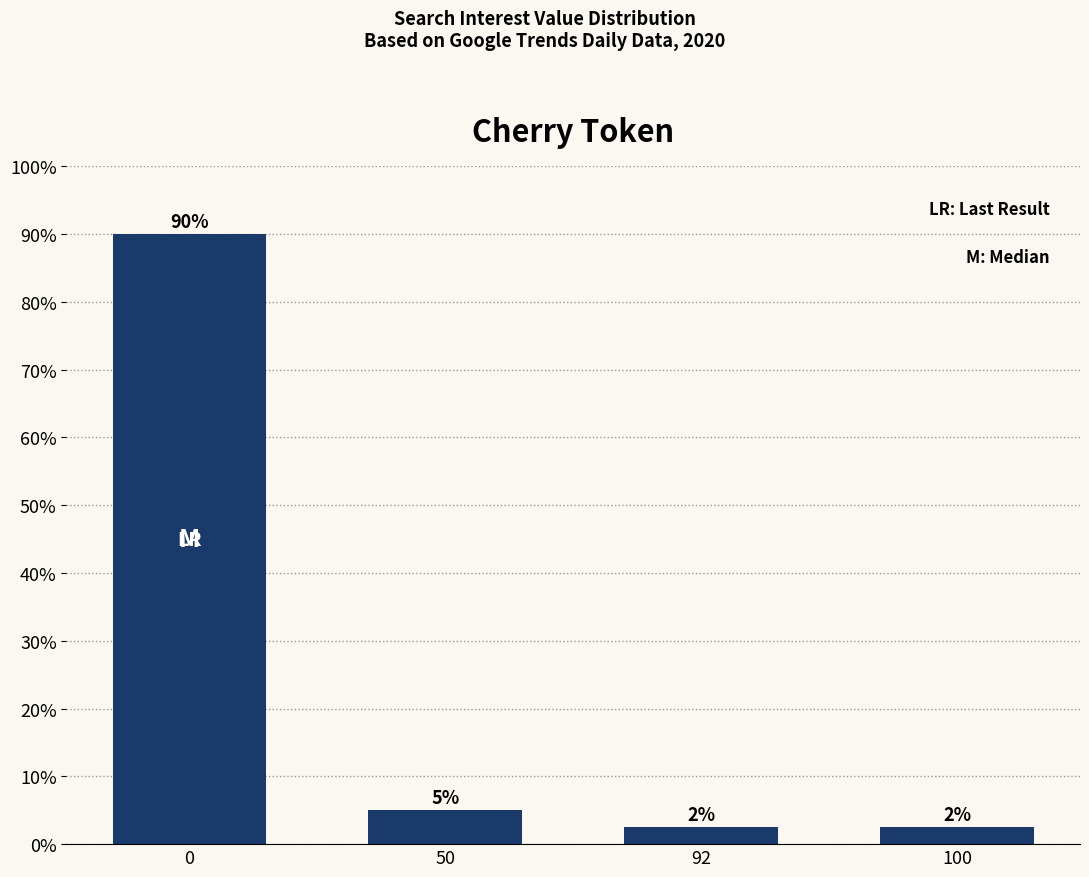

What is the ratio of the value at 0 to the value at 50?

18.0